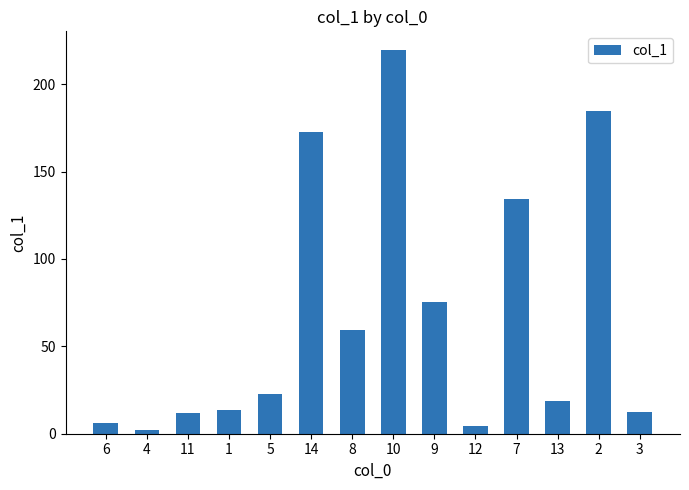

Is it true that the value at 8 is 25.7?

False